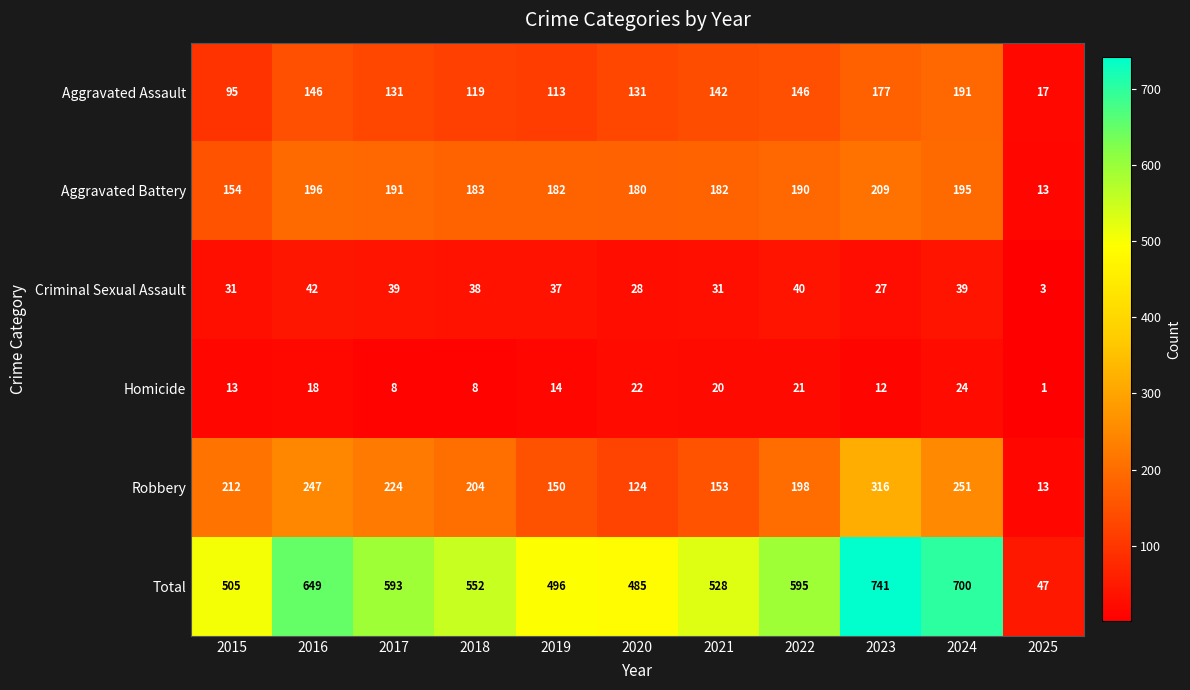

Which series has the widest spread of values?

Total